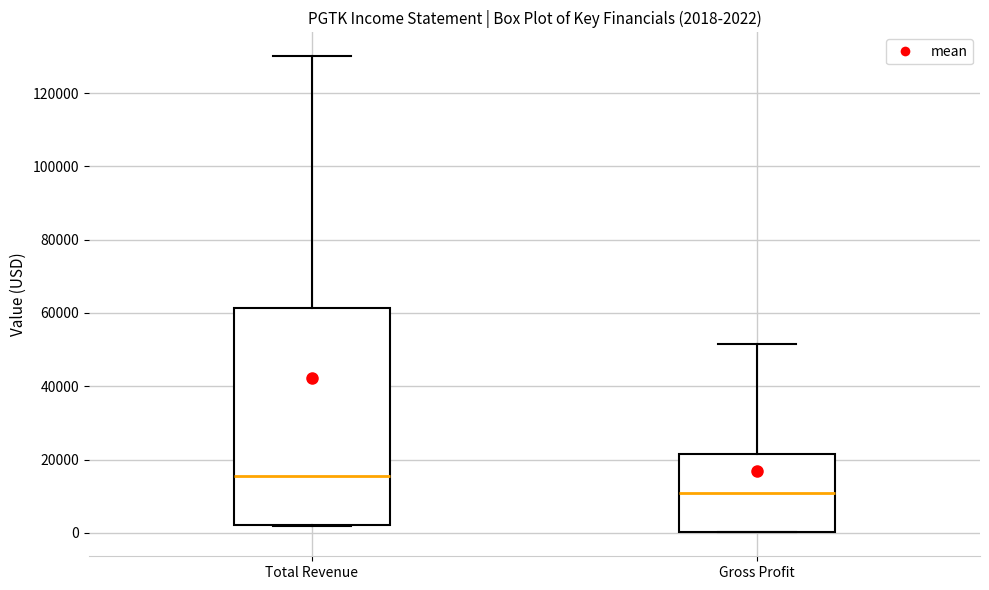

Comparing the boxes themselves (not the whiskers), which one is the tallest?

Total Revenue